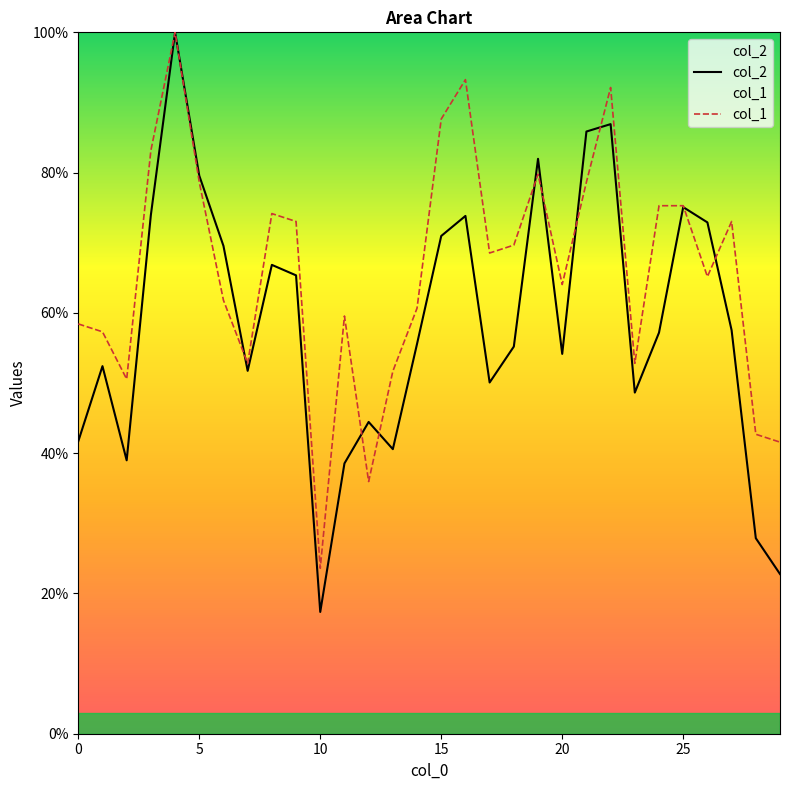

What is the maximum value shown in the chart?

100.0